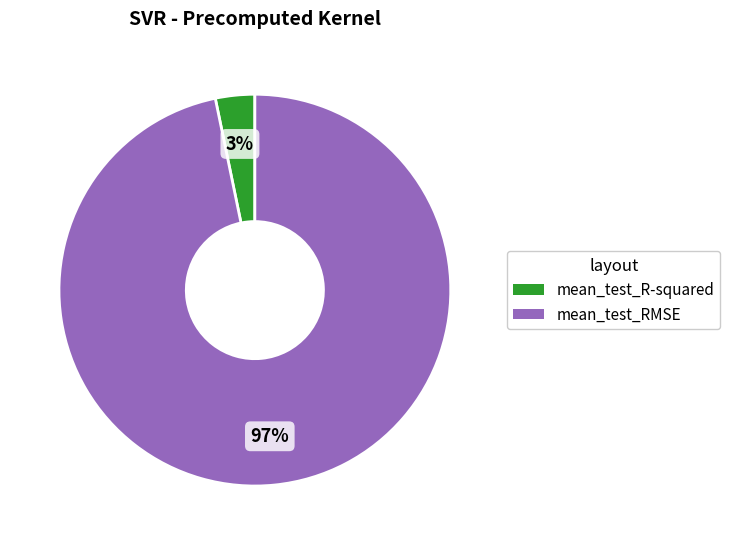

Combined, do mean_test_R-squared and mean_test_RMSE account for over 50%?

Yes